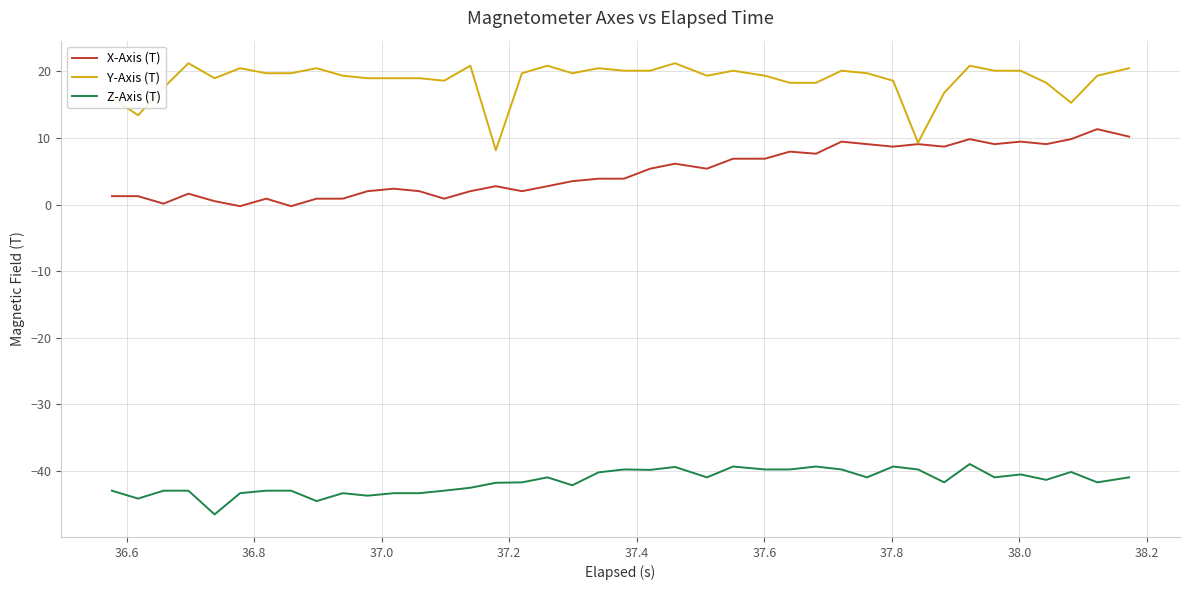

True or false: Z-Axis (T) and Y-Axis (T) intersect in this chart.

False